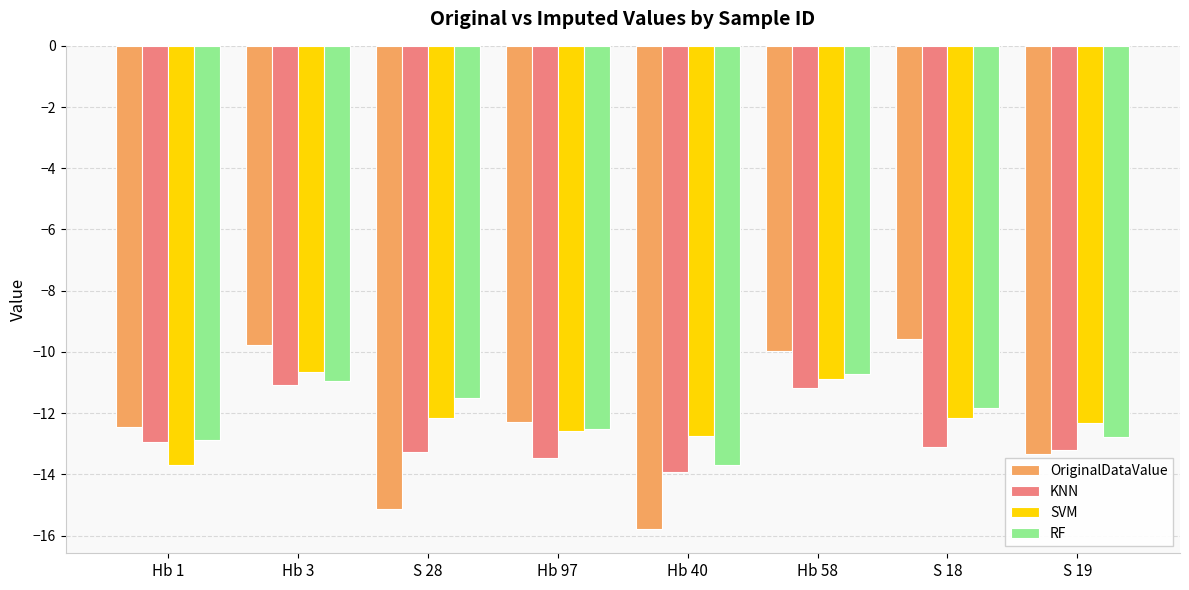

Read the RF value at Hb 58.

-10.7